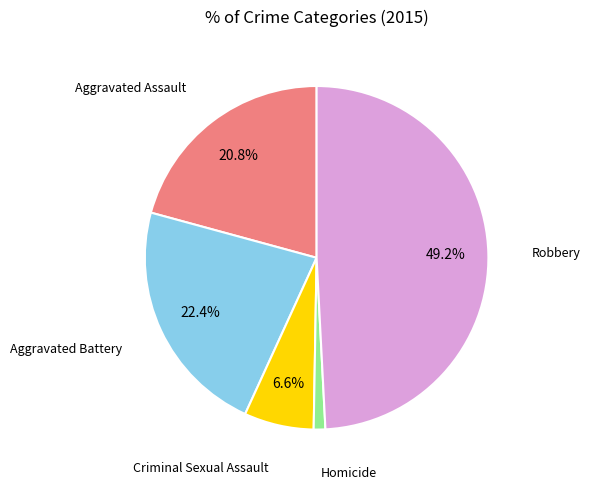

Is there any slice that represents more than half of the pie?

No